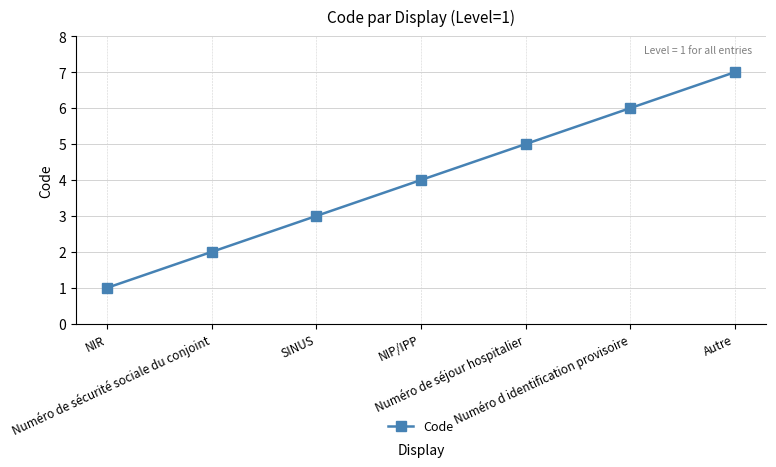

What is the change in value from Numéro de séjour hospitalier to Numéro d identification provisoire?

+1